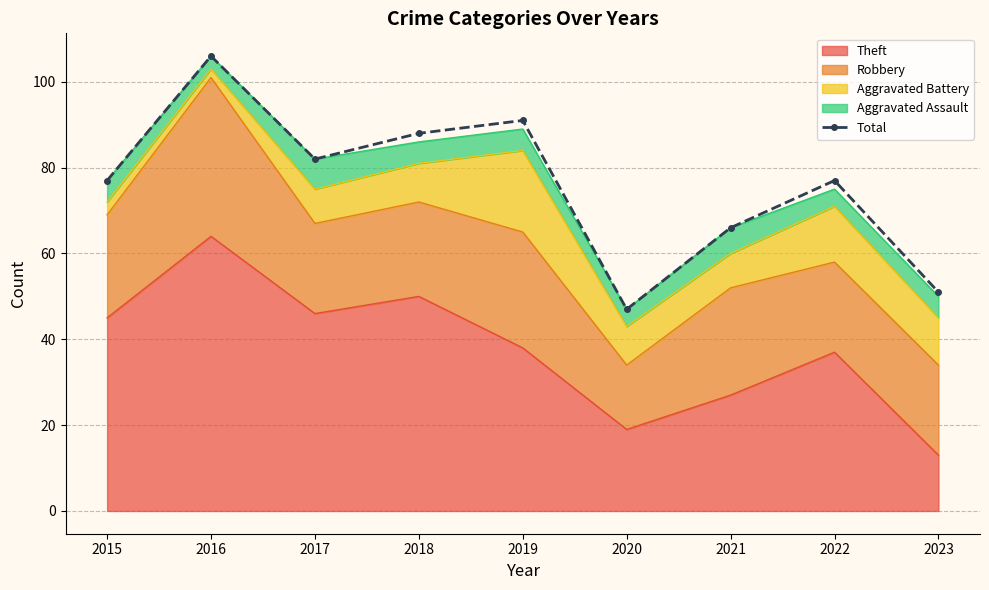

Which label corresponds to the smallest value in the chart?

2020